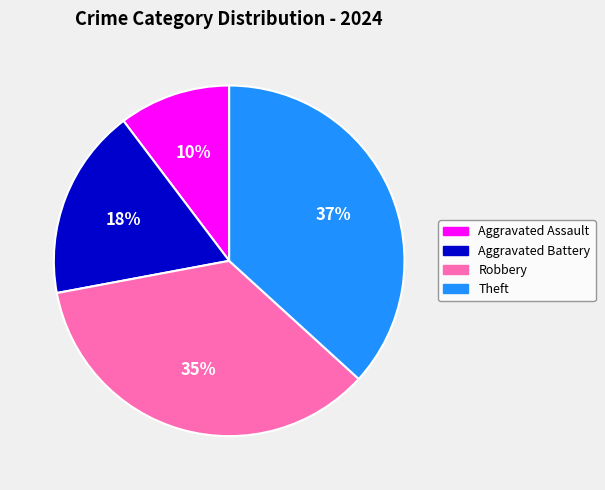

To the nearest percent, what portion does Robbery represent?

35%